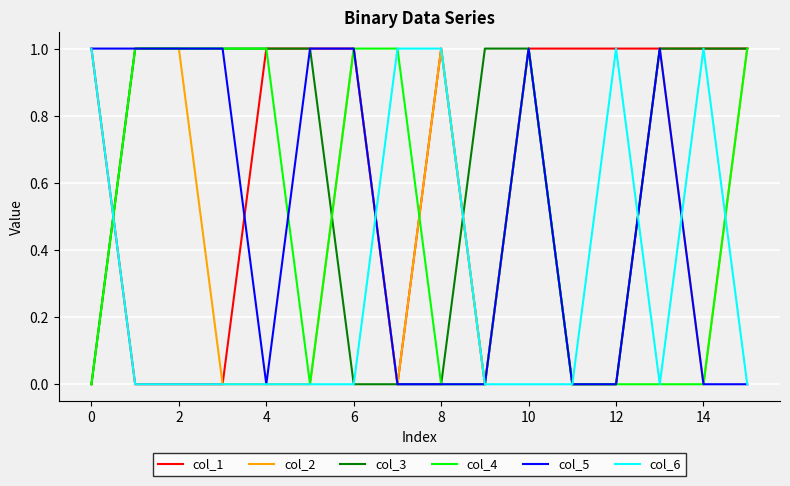

Which series has the largest total across all categories?

col_1